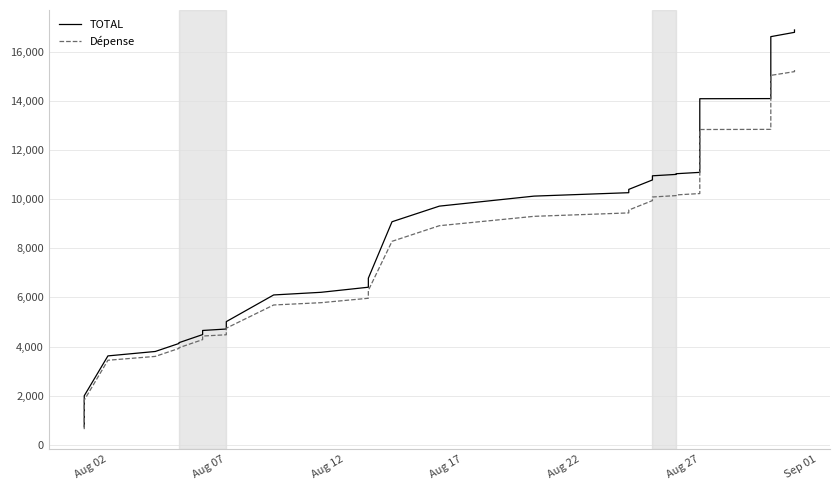

How many data points in Dépense are above 9945?

20